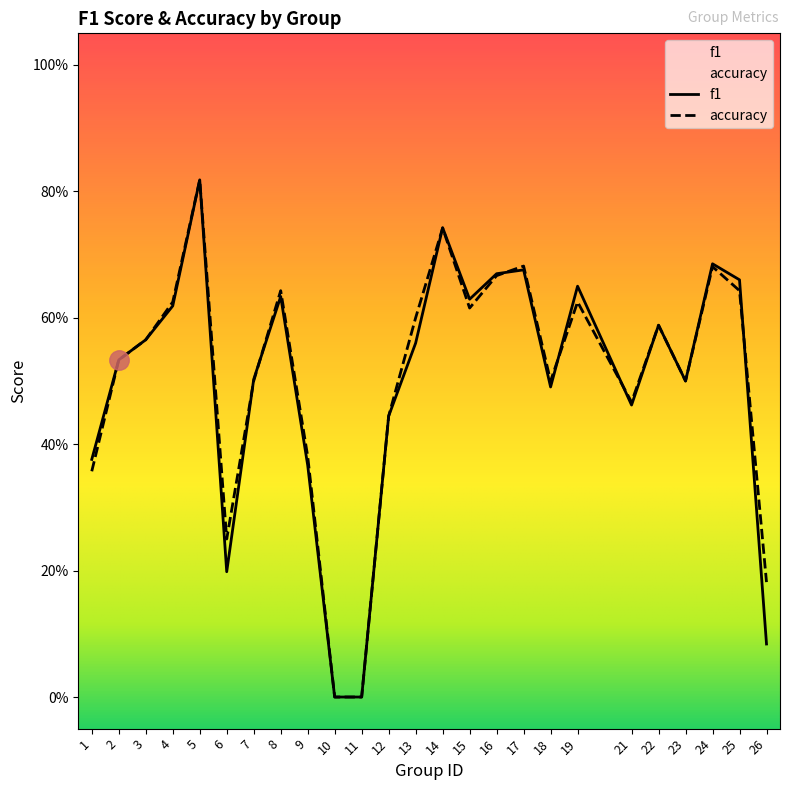

At which label does accuracy reach its peak?

5